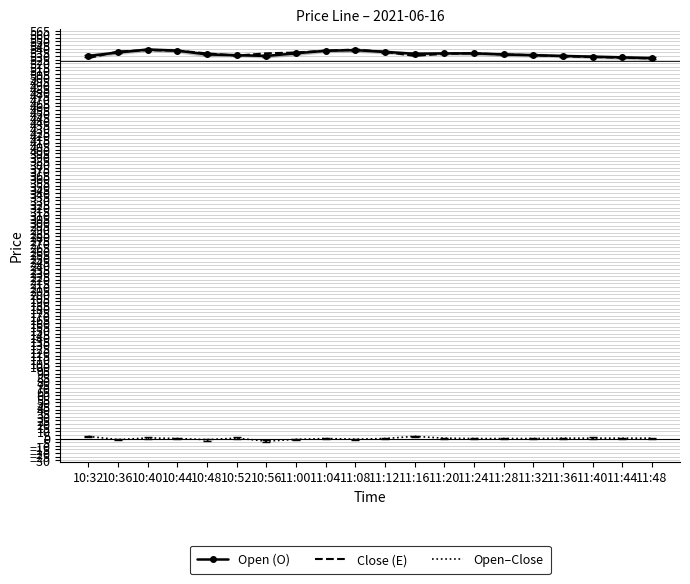

Between 11:28 and 11:32, which series saw the biggest shift?

Open (O)